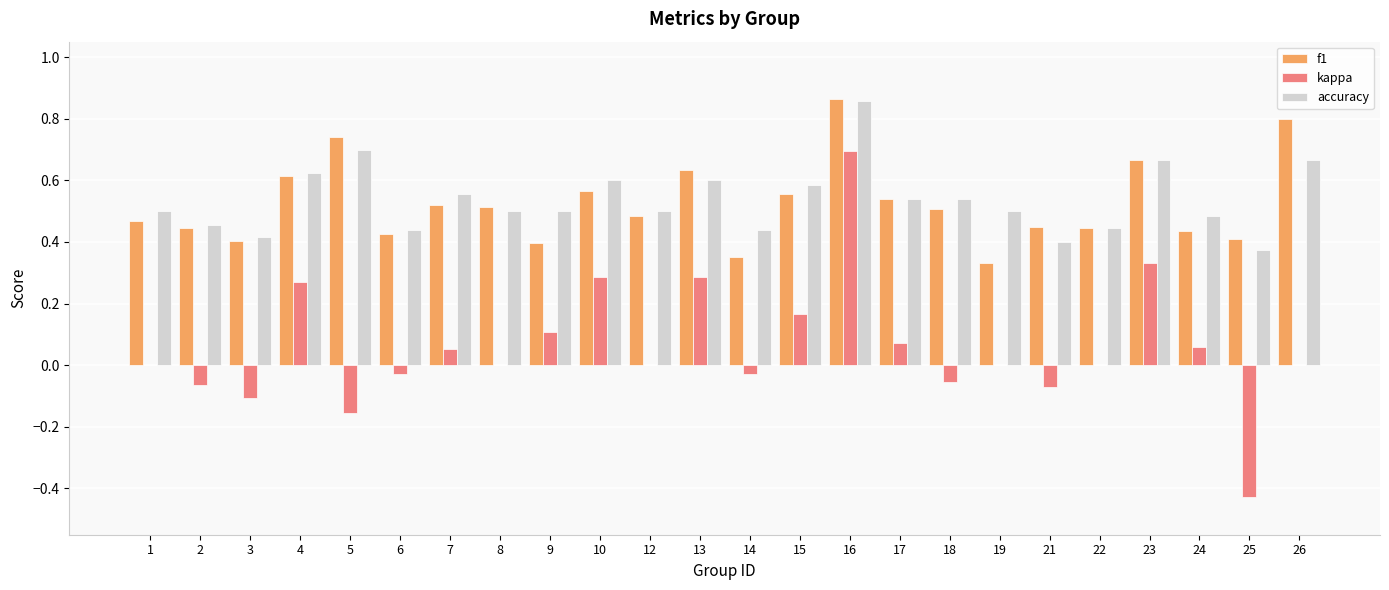

Which series changed the most between 21 and 23?

kappa